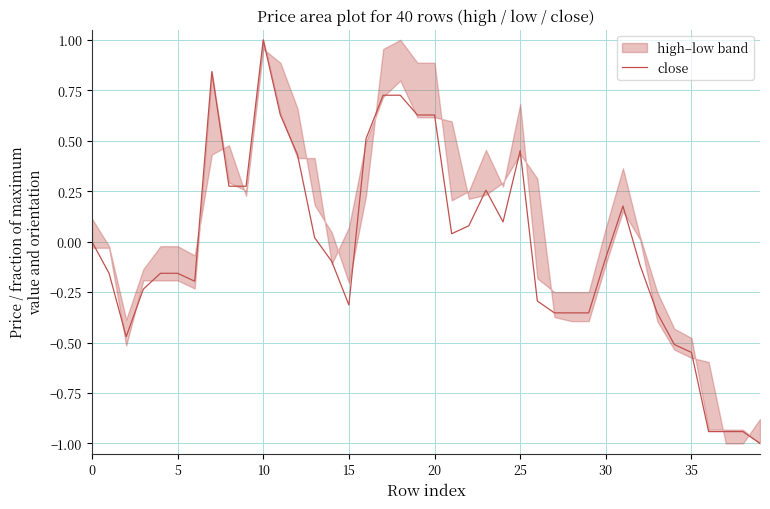

What is the greatest value displayed?

1.0